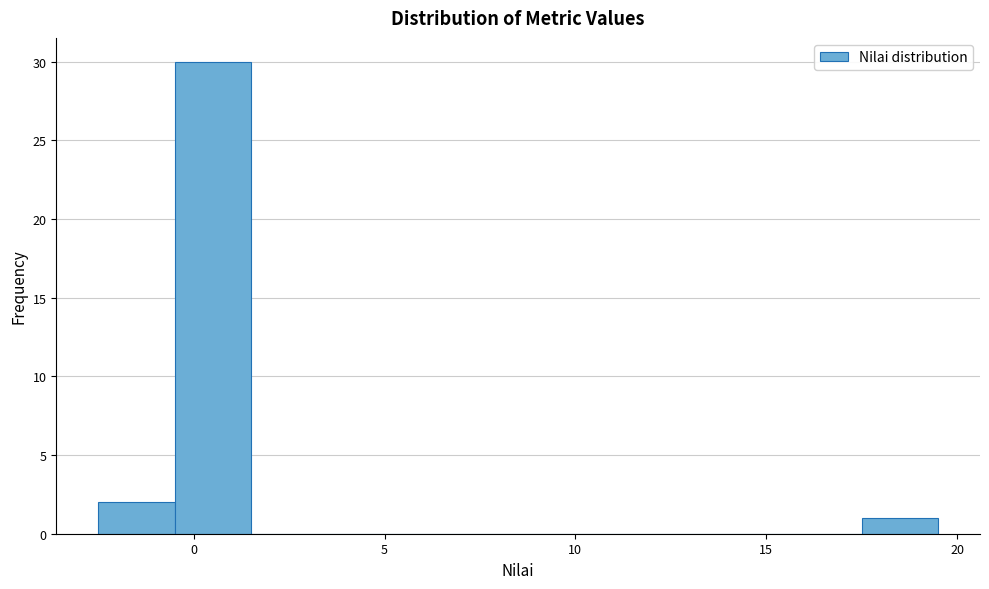

Reading left to right, transcribe this chart: for each bar, give the range it covers on the x-axis and its height. The values are not printed on the chart, so give them approximately, as read against the axis.

-2.5 to -0.5: 2
-0.5 to 1.5: 30
1.5 to 3.5: 0
3.5 to 5.5: 0
5.5 to 7.5: 0
7.5 to 9.5: 0
9.5 to 11.5: 0
11.5 to 13.5: 0
13.5 to 15.5: 0
15.5 to 17.5: 0
17.5 to 19.5: 1